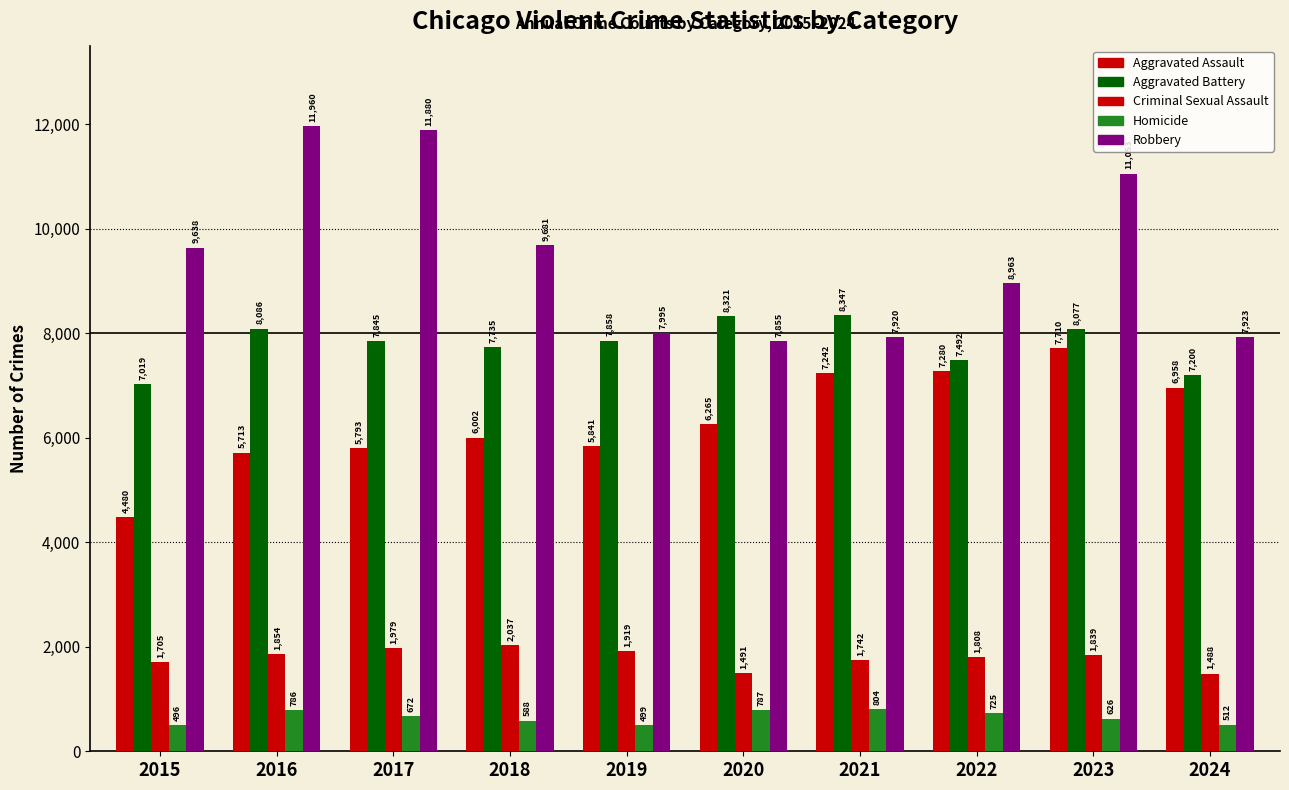

At which category is the sum across all series the highest?

2023